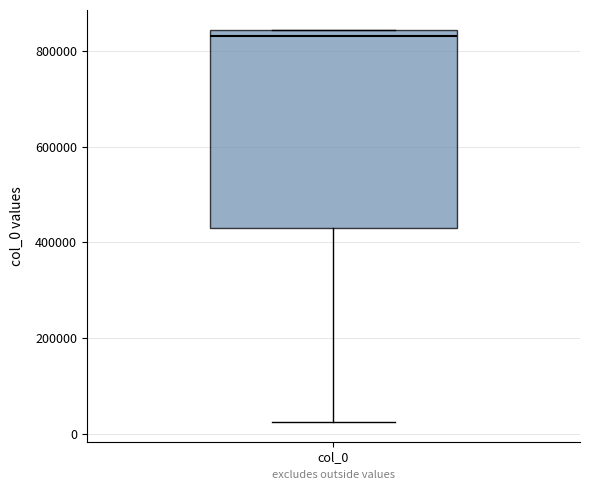

Where does the lower whisker of the box for col_0 end on the y-axis? The values are not printed on the chart, so give them approximately, as read against the axis.

20000